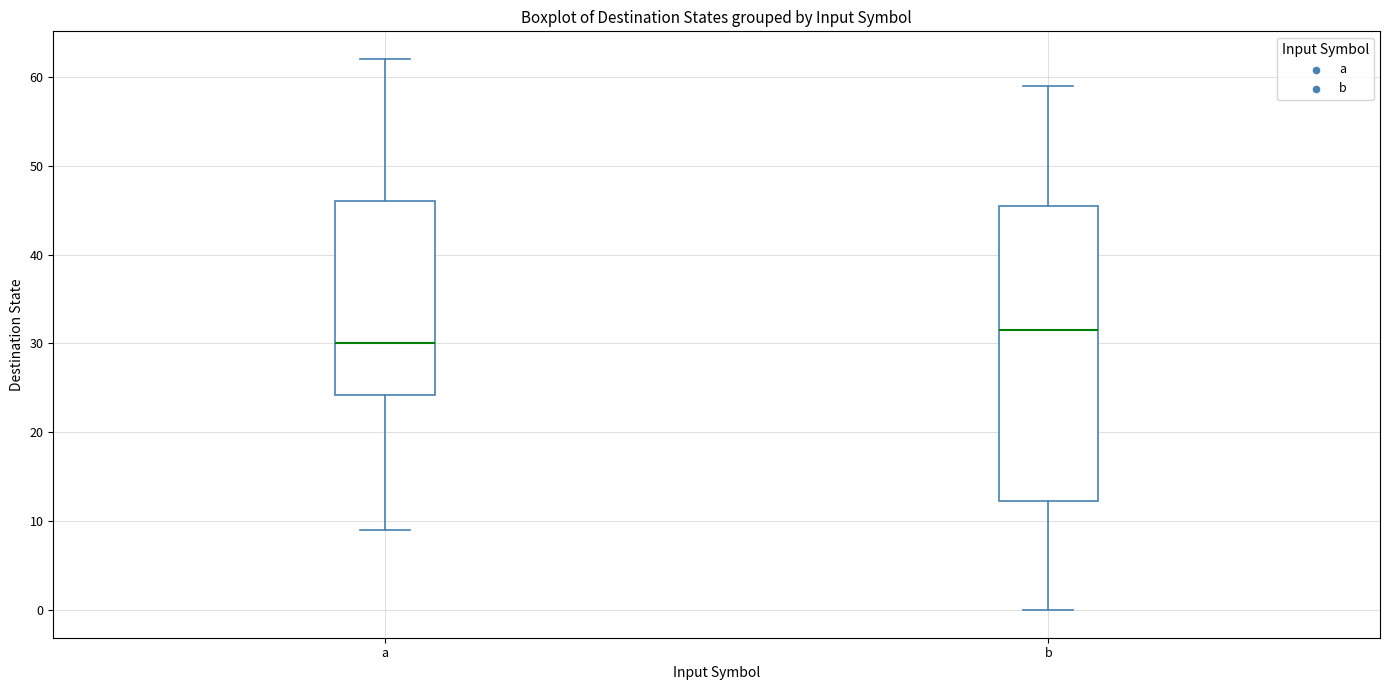

Which box's median line is the lowest?

a